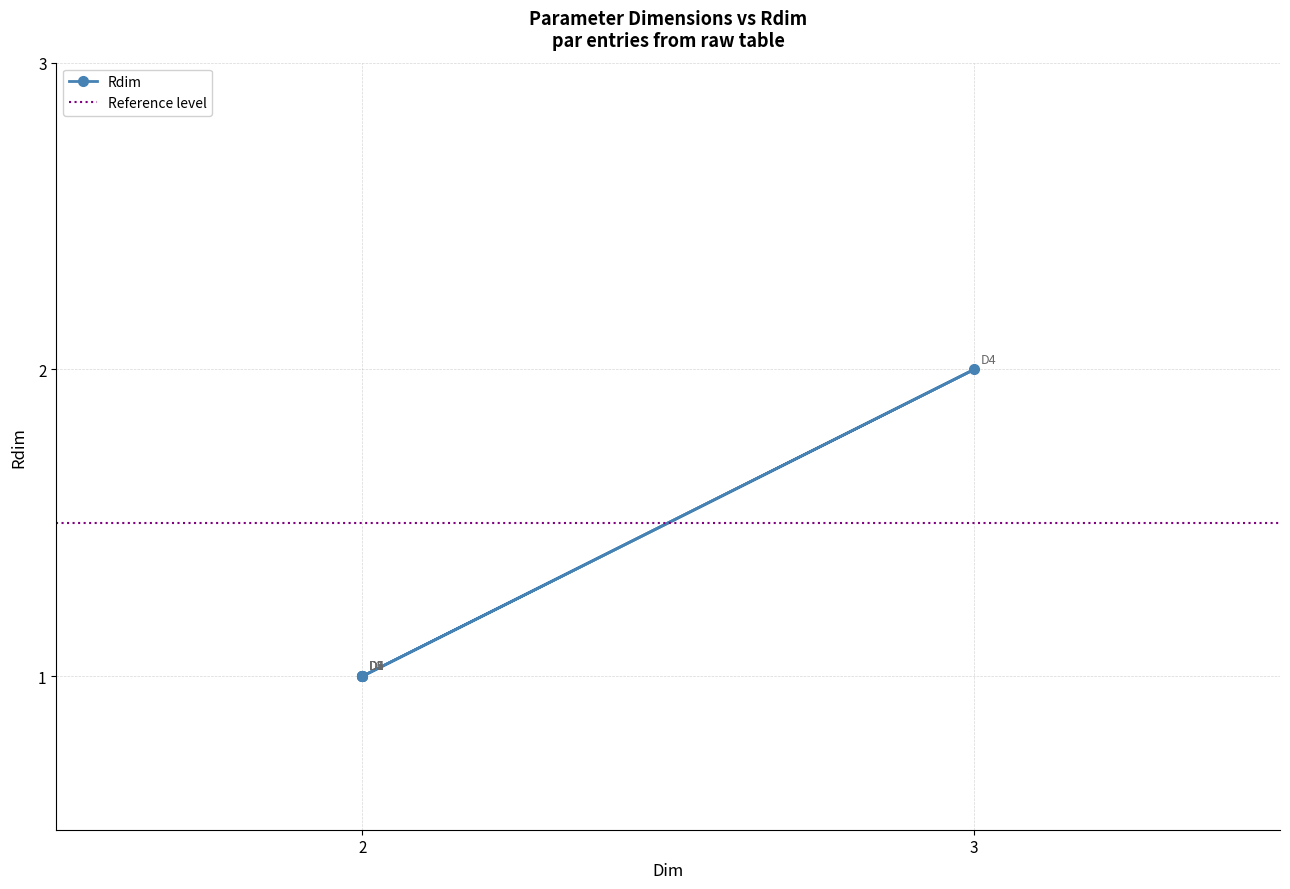

At which category does the data reach its first local peak?

3